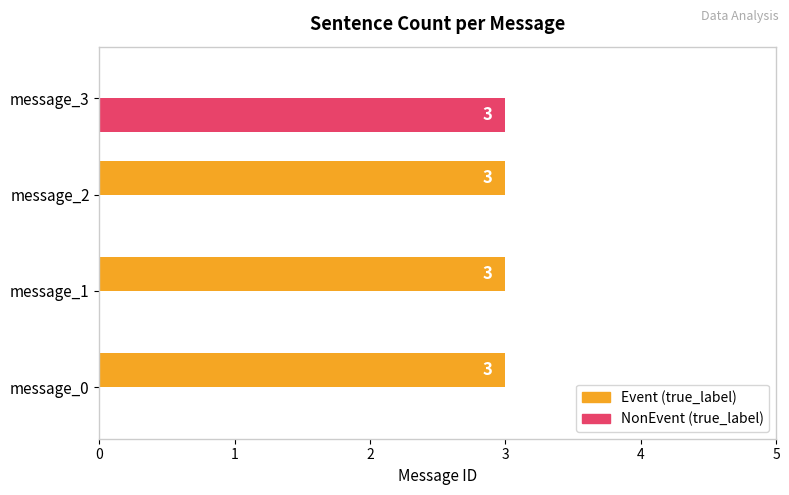

The NonEvent (true_label) series shows 1 at message_3. True or false?

False